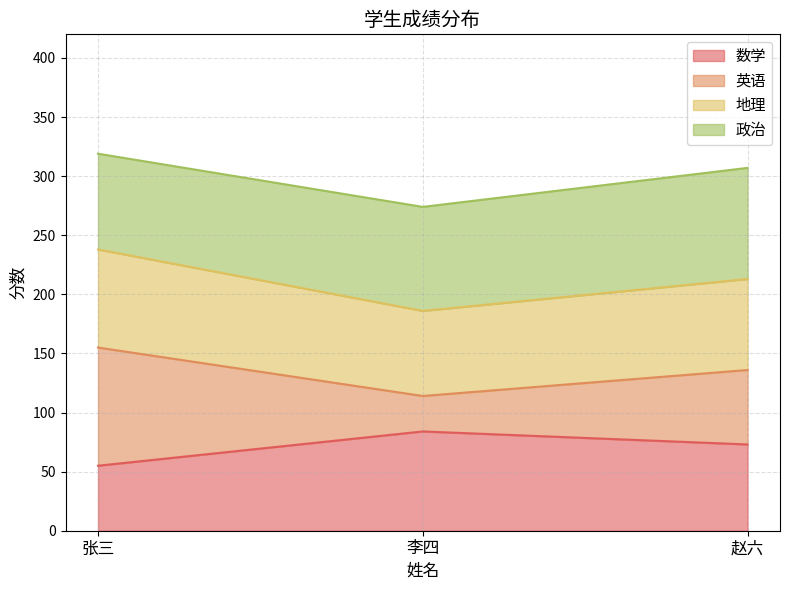

What value does the 数学 series have at 张三?

55